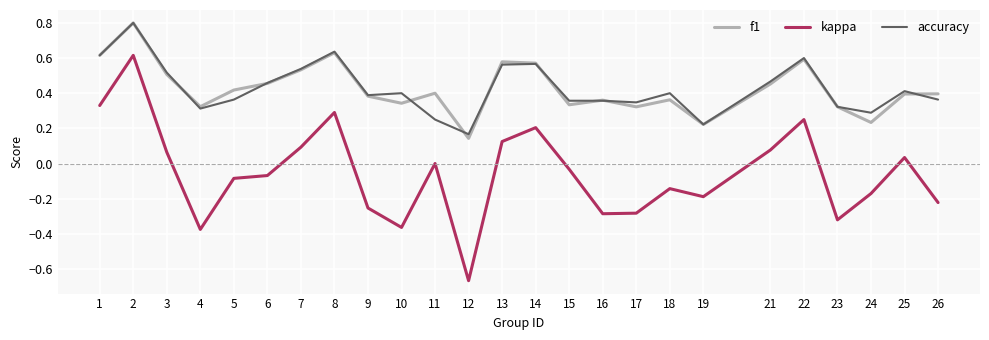

At which label is kappa closest to 0?

11